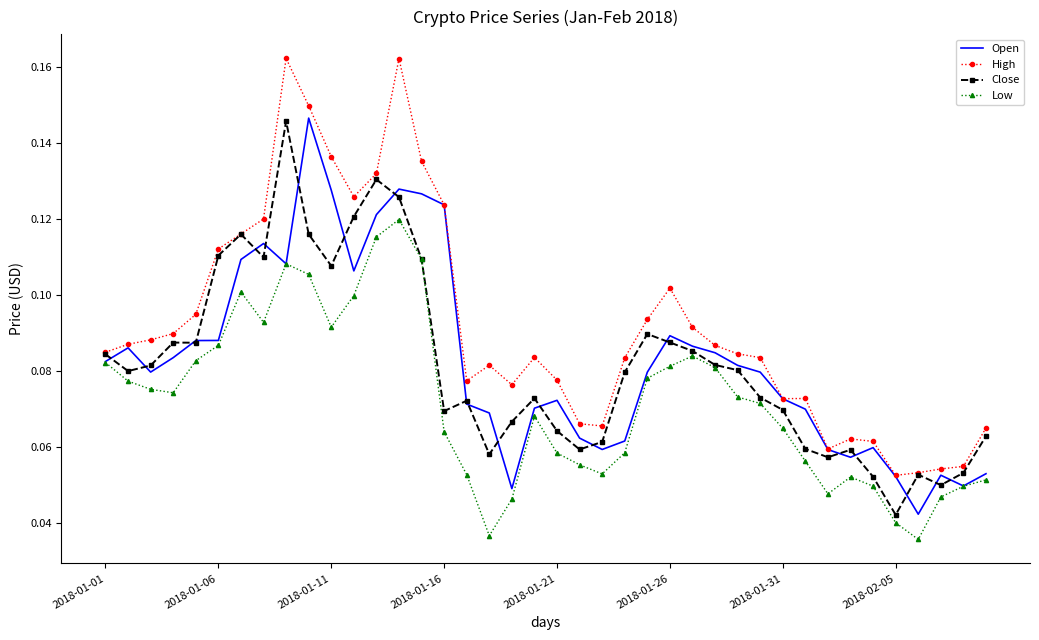

Which series has the largest total across all categories?

High